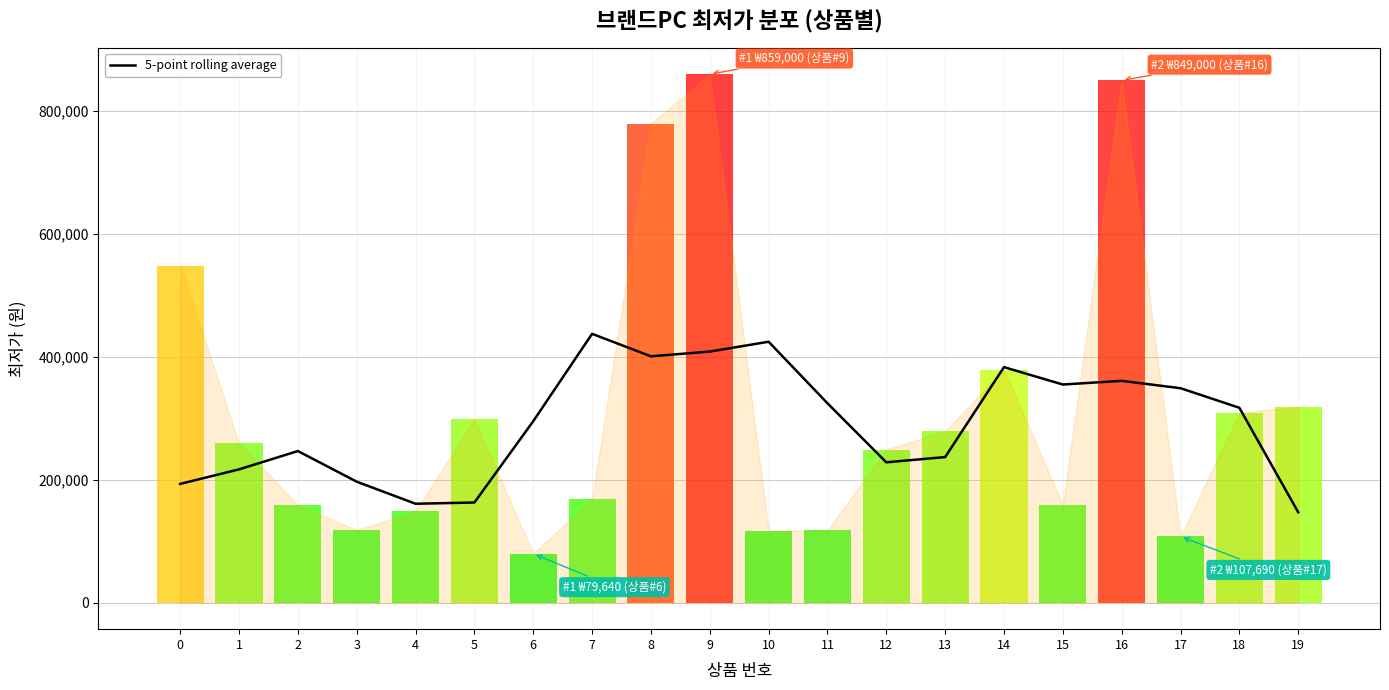

Approximately how many times larger is the value at 2 compared to 10?

0.6